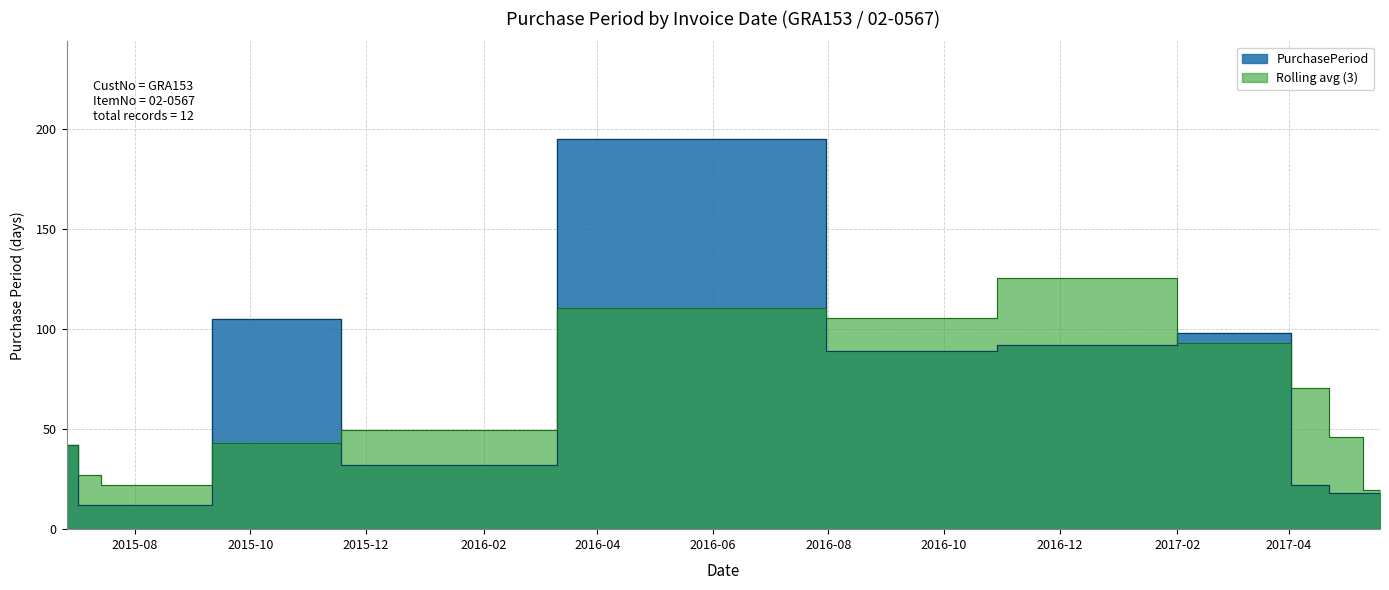

What is the value of the 9th point from the left?

98